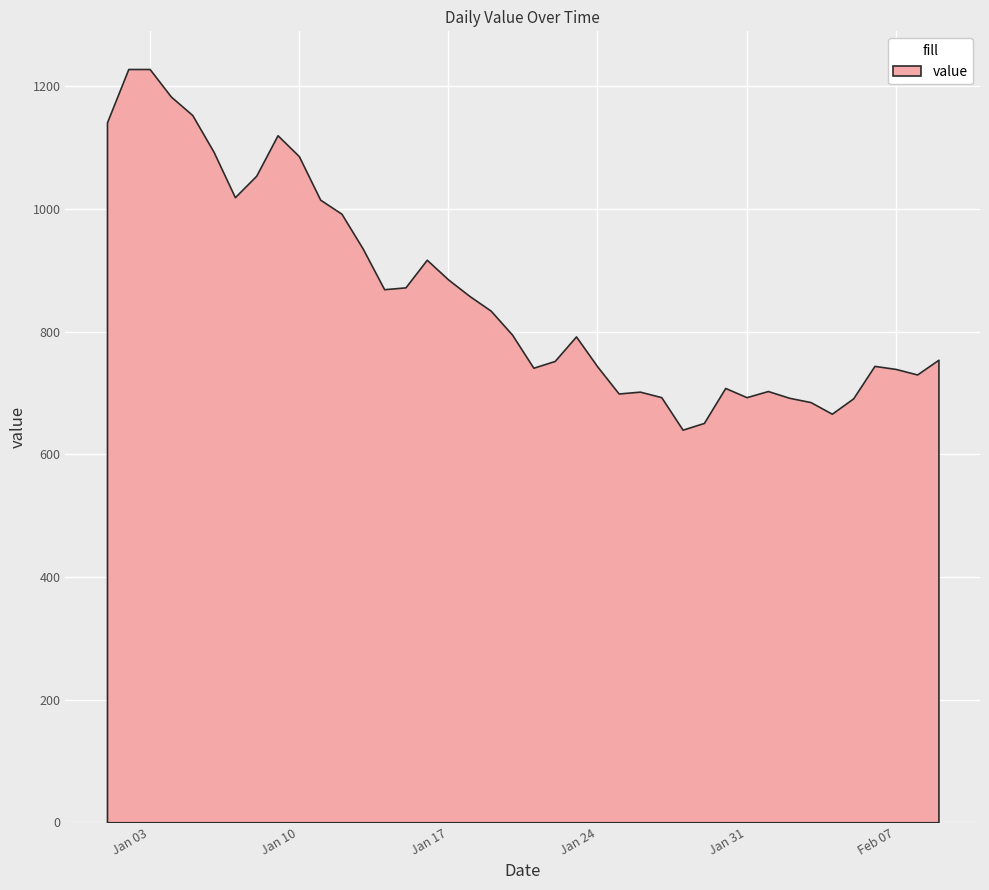

Reading left to right, what are all the values shown in this chart?

1141	1228	1228	1183	1153	1093	1019	1054	1120	1086	1015	992	935	869	872	917	885	858	834	795	741	752	792	743	699	702	693	640	651	708	693	703	692	685	666	691	744	739	730	754